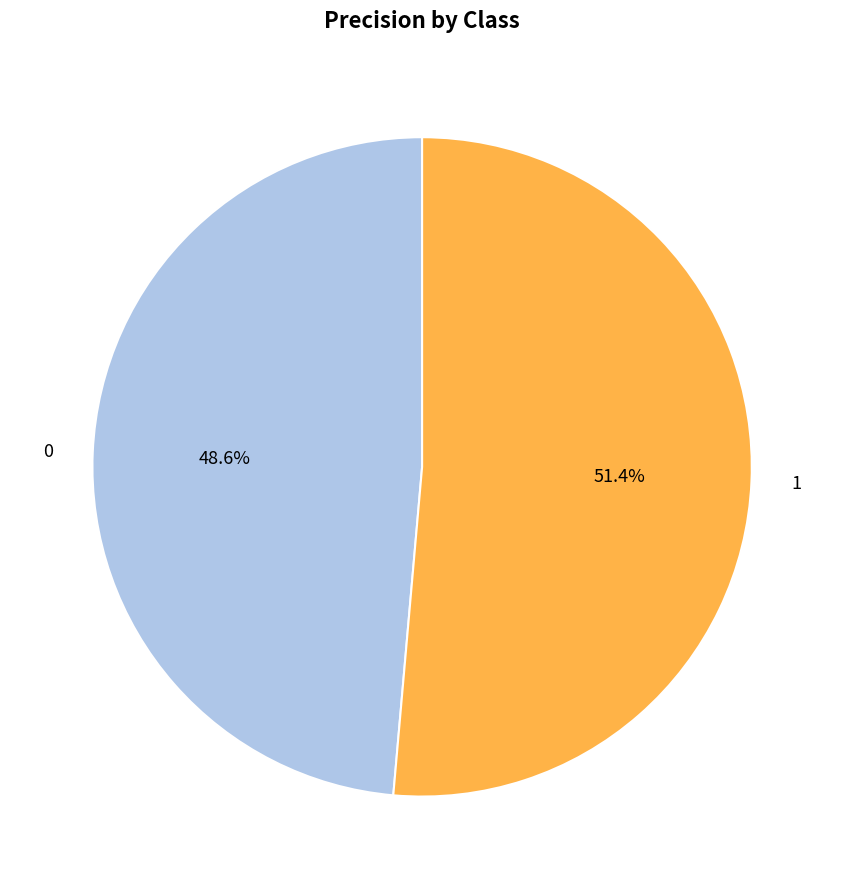

How many segments does this pie chart have?

2